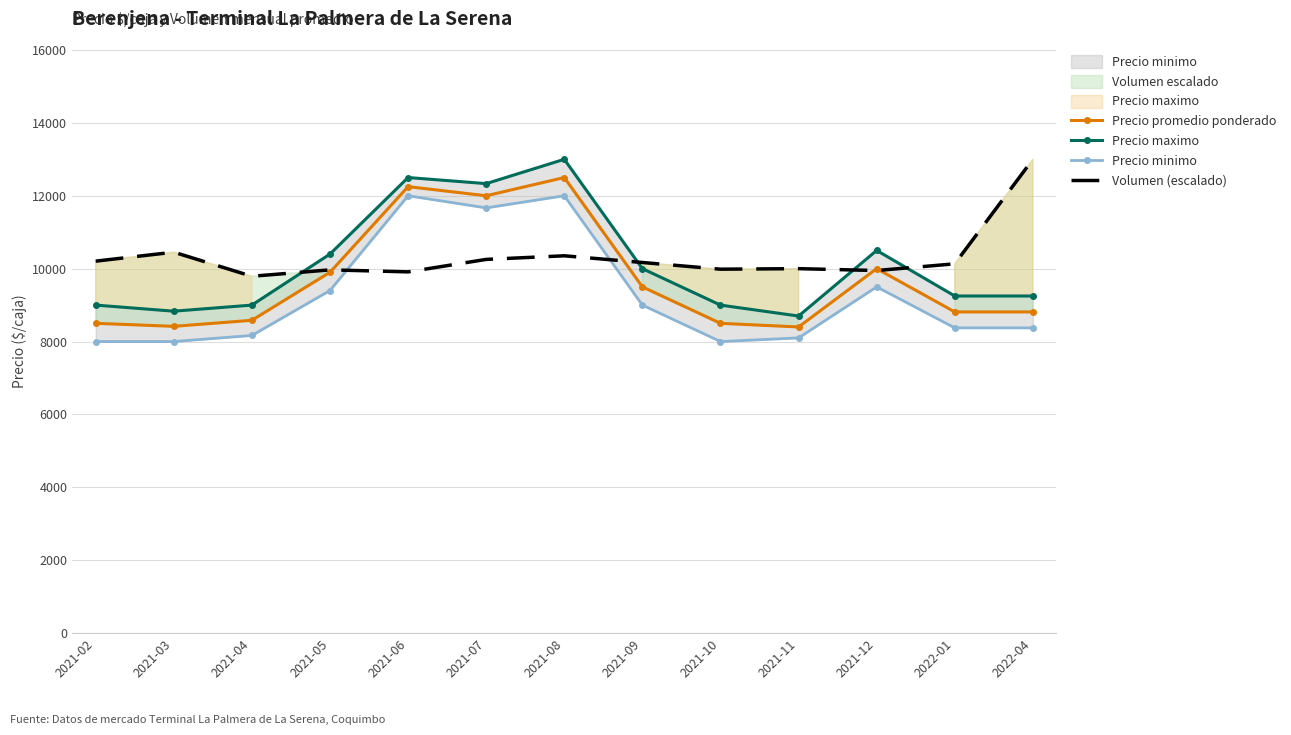

At which category does Volumen (escalado) reach its first local valley?

2021-04